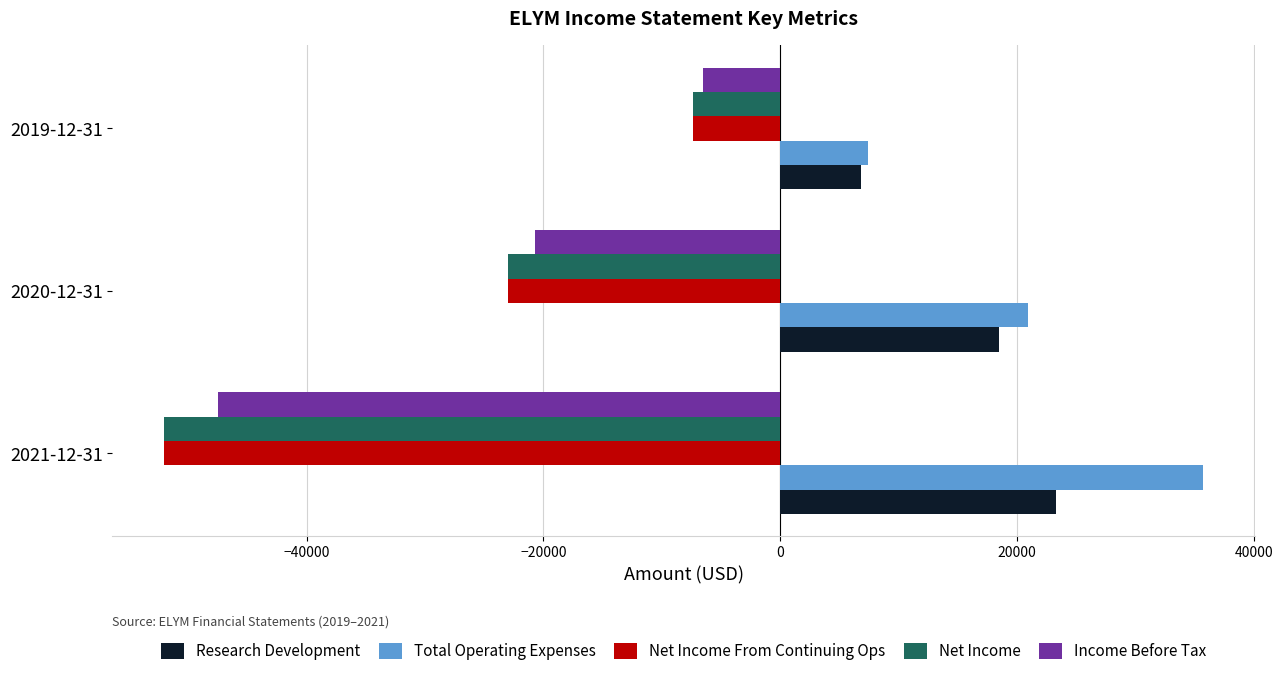

What is the maximum value shown in the chart?

35700